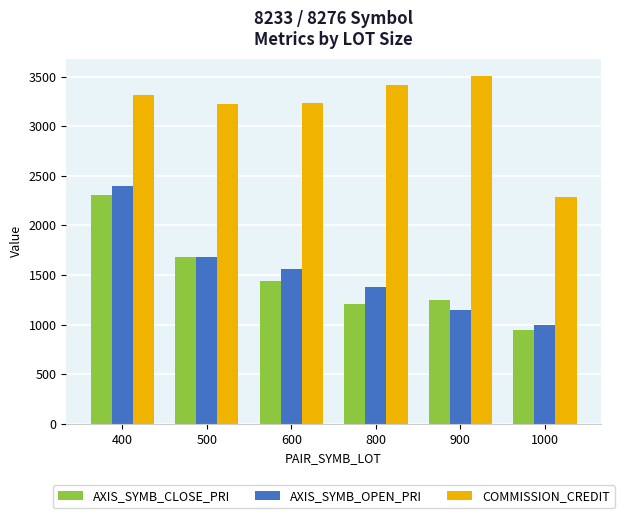

At which category does the chart reach its peak across all series?

900